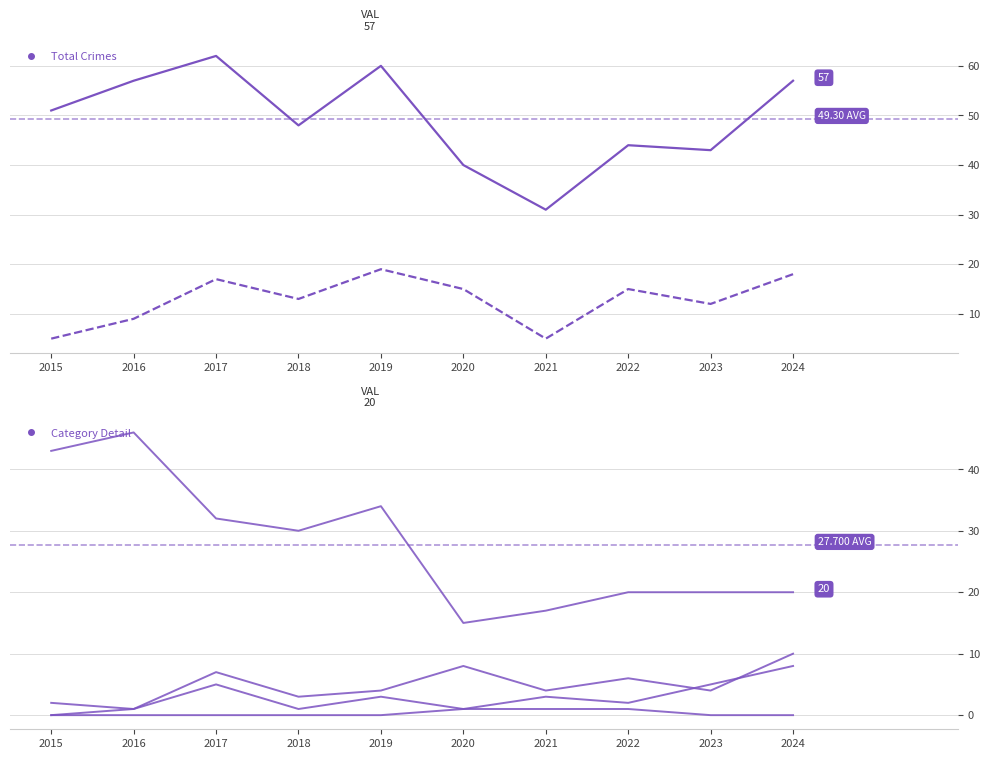

Is it true that Aggravated Battery equals 2 at 2016?

False